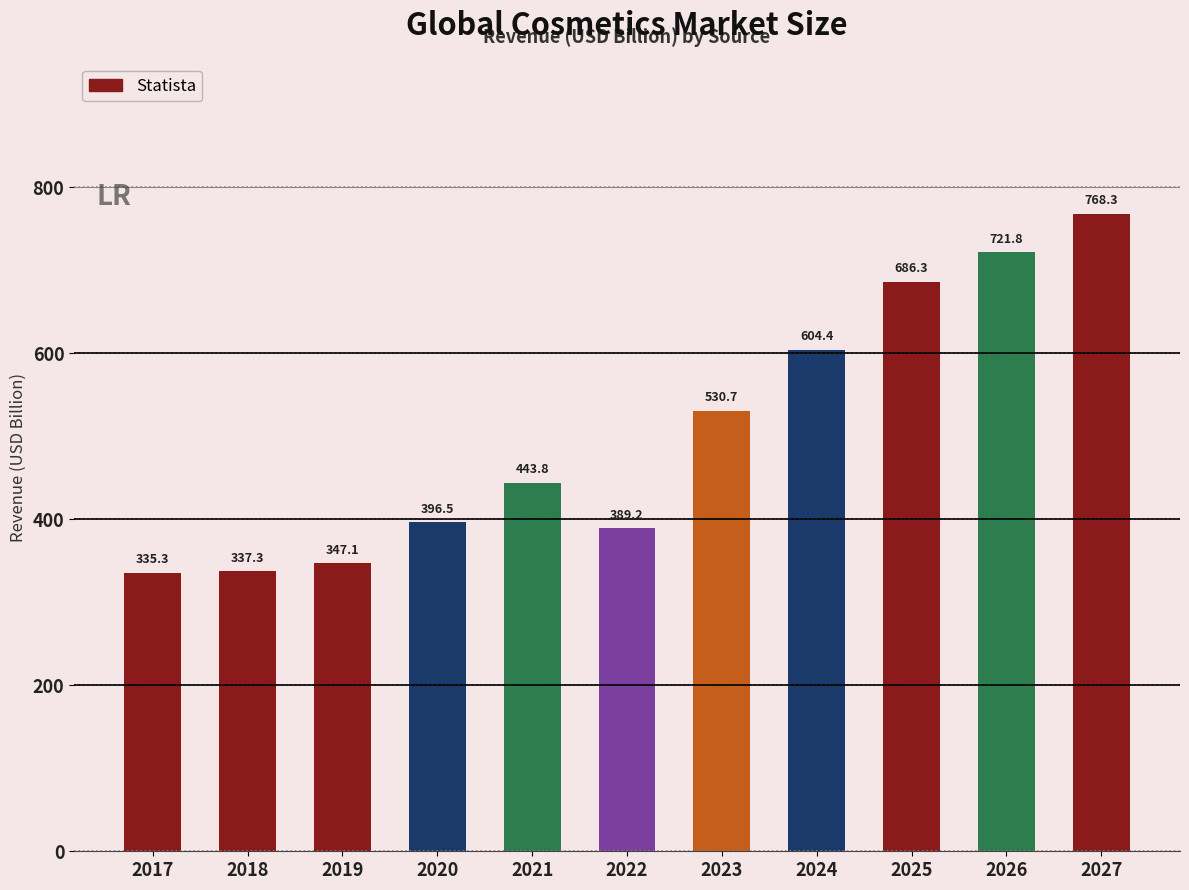

Rank the categories by value from lowest to highest.

2017, 2018, 2019, 2022, 2020, 2021, 2023, 2024, 2025, 2026, 2027